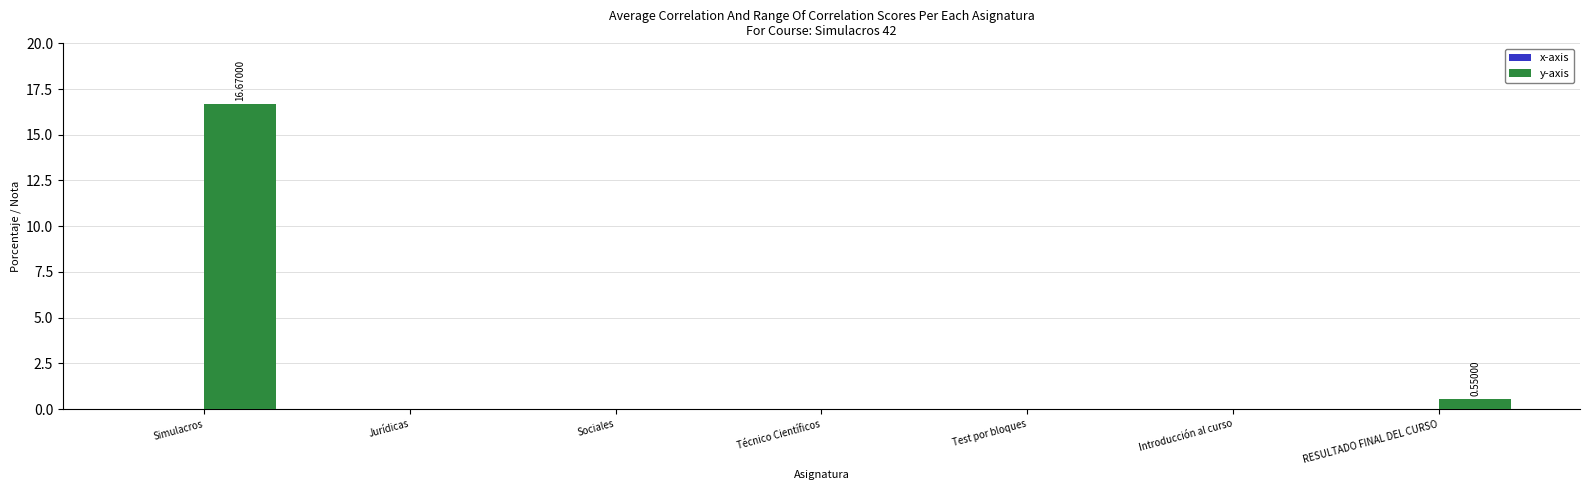

Which category has the highest value across all series?

Simulacros